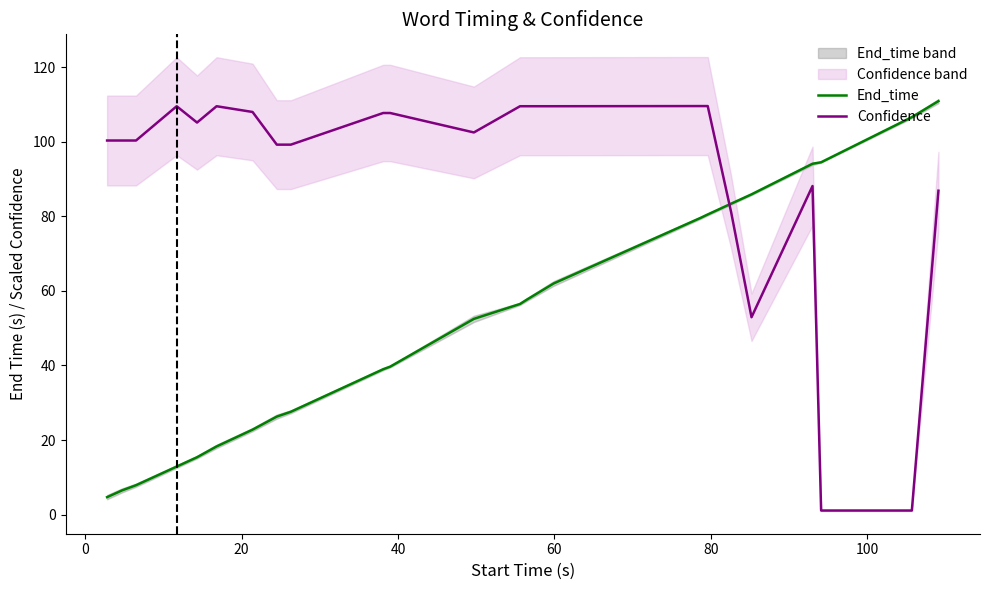

What are all the series names shown in the legend?

End_time, Confidence